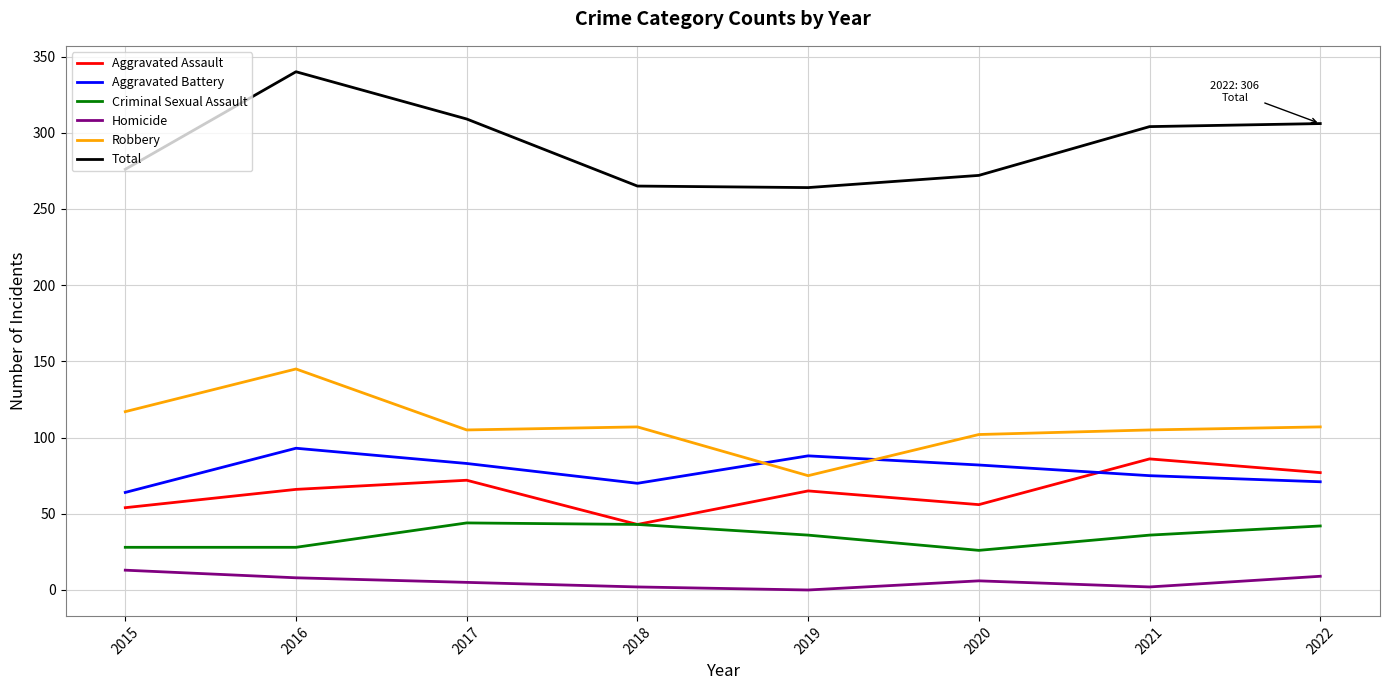

What is the highest value of the Homicide series?

13